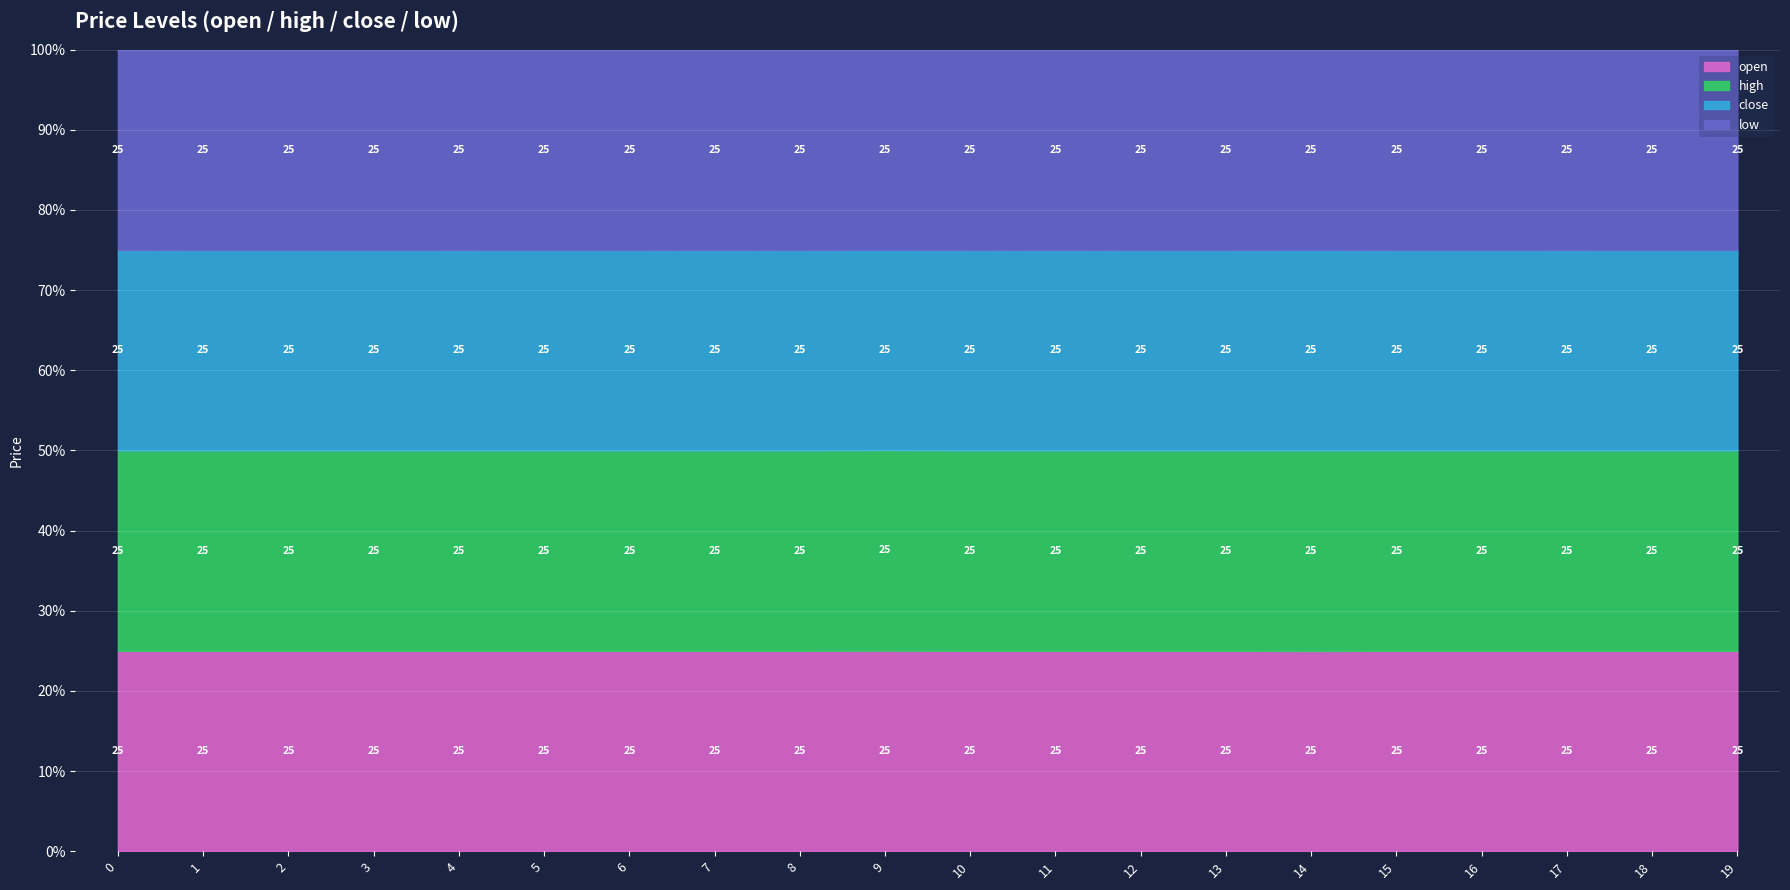

Is it true that open equals 11.5 at 17?

False